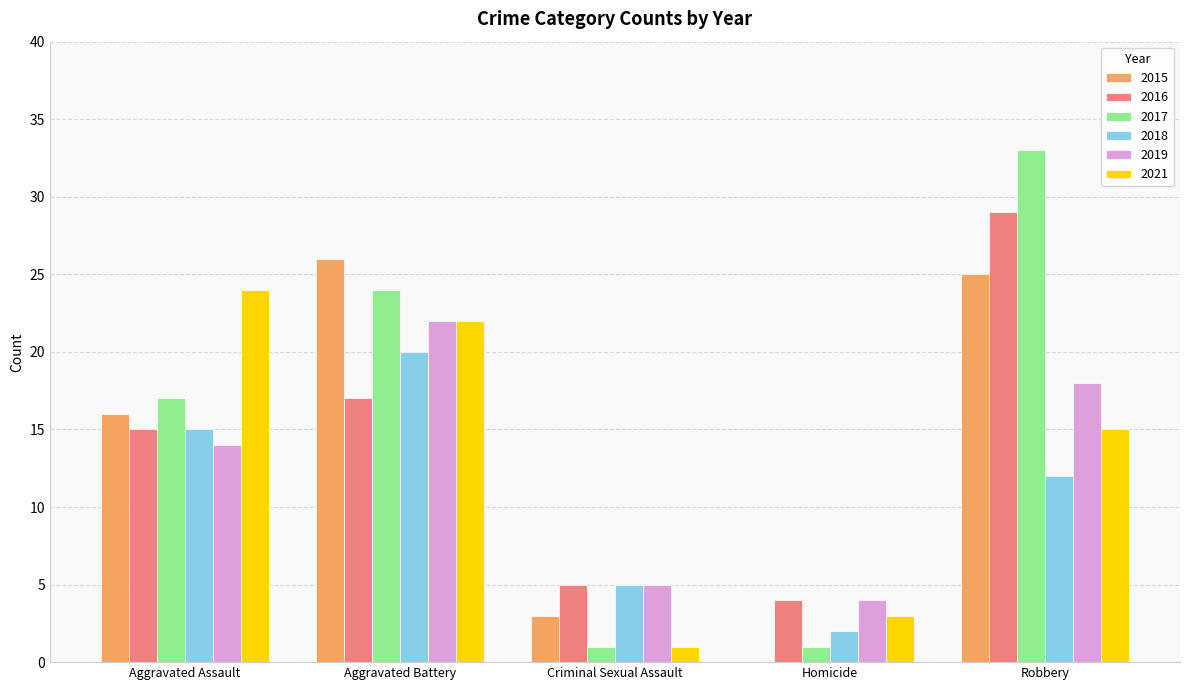

True or false: 2021 has a value of 22 at Aggravated Battery.

True